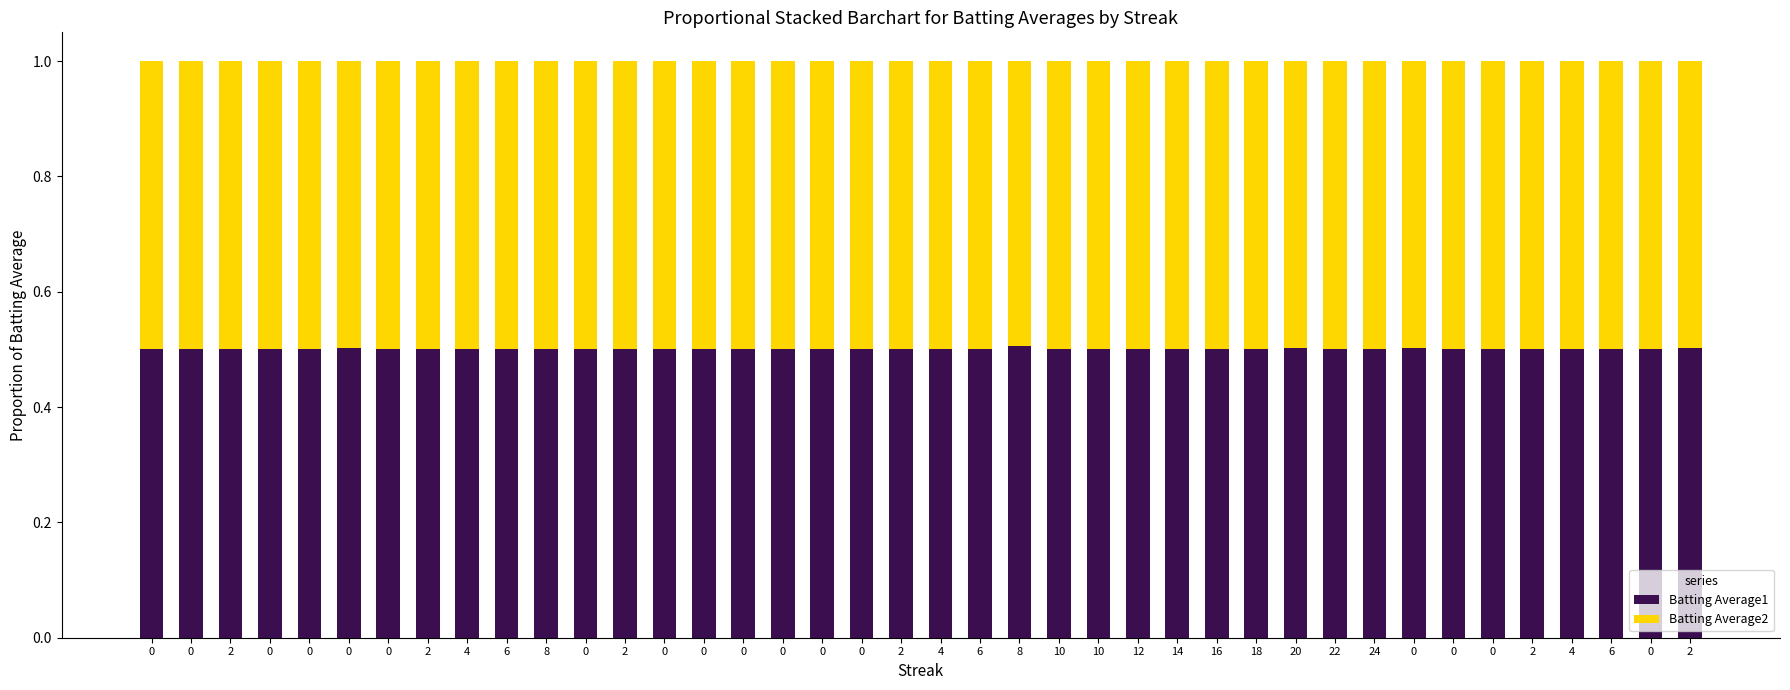

Which series has the largest range (max minus min)?

Batting Average1